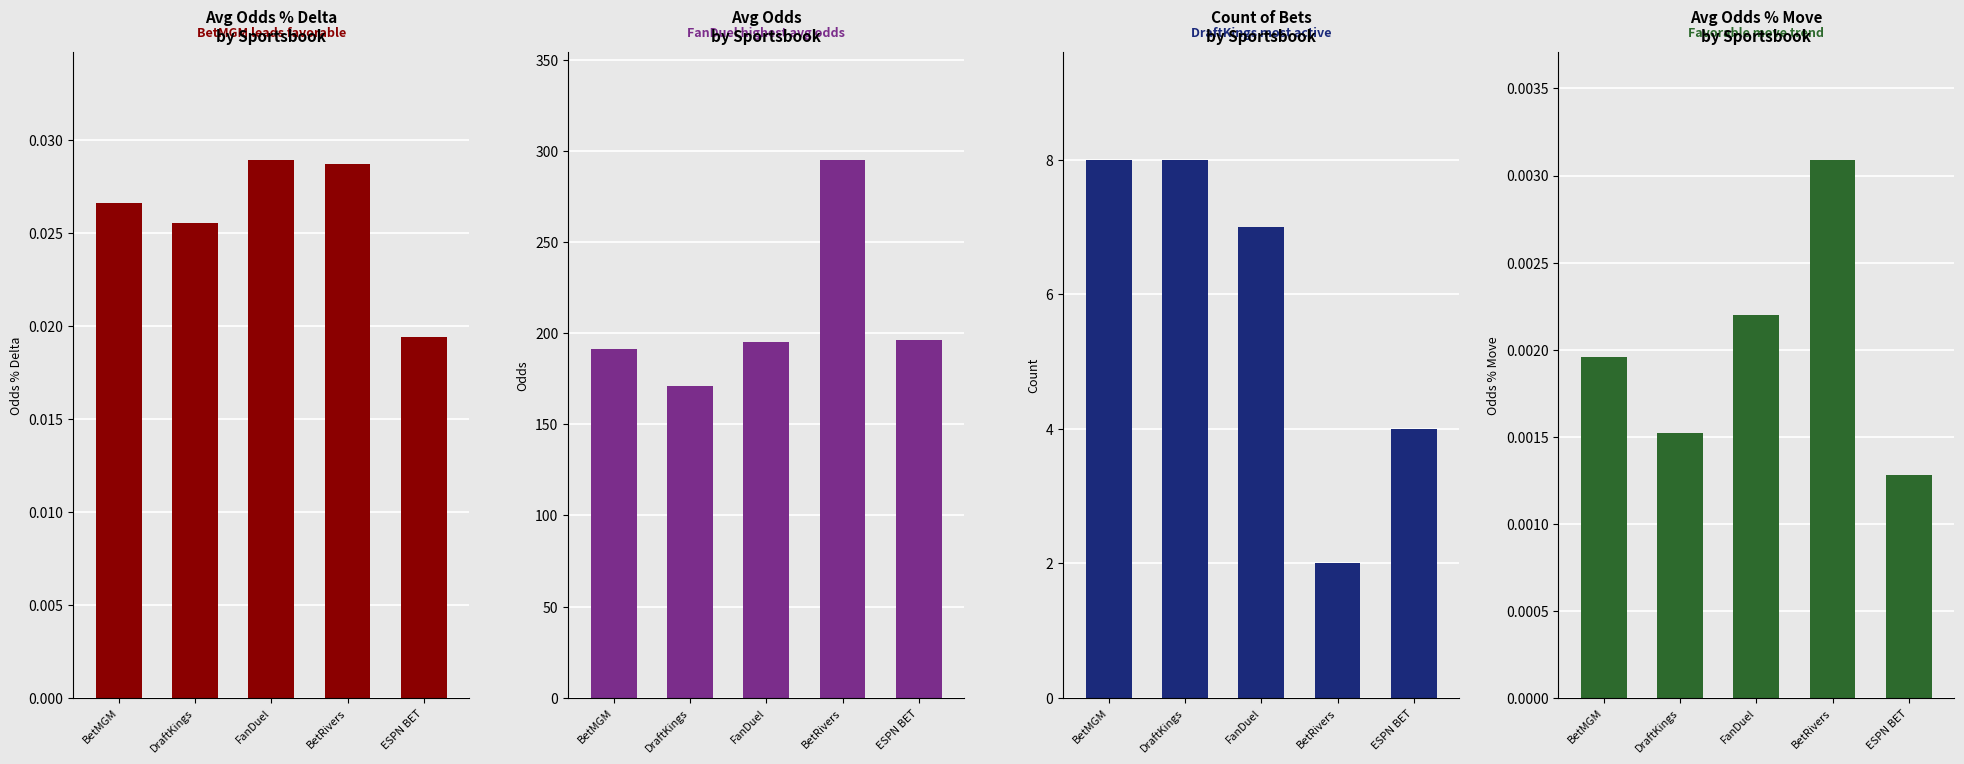

What is the label of the 4th bar from the left?

BetRivers